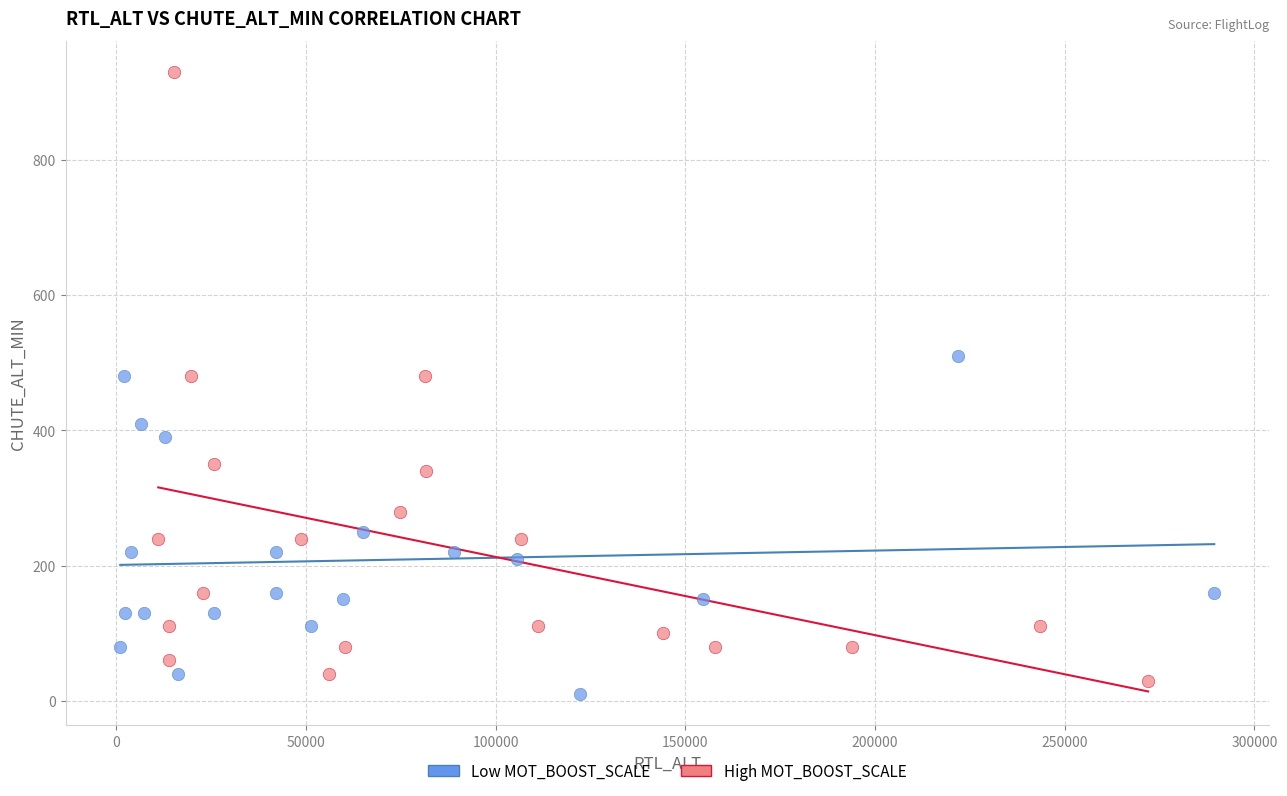

Which series has the widest spread of Y values?

High MOT_BOOST_SCALE